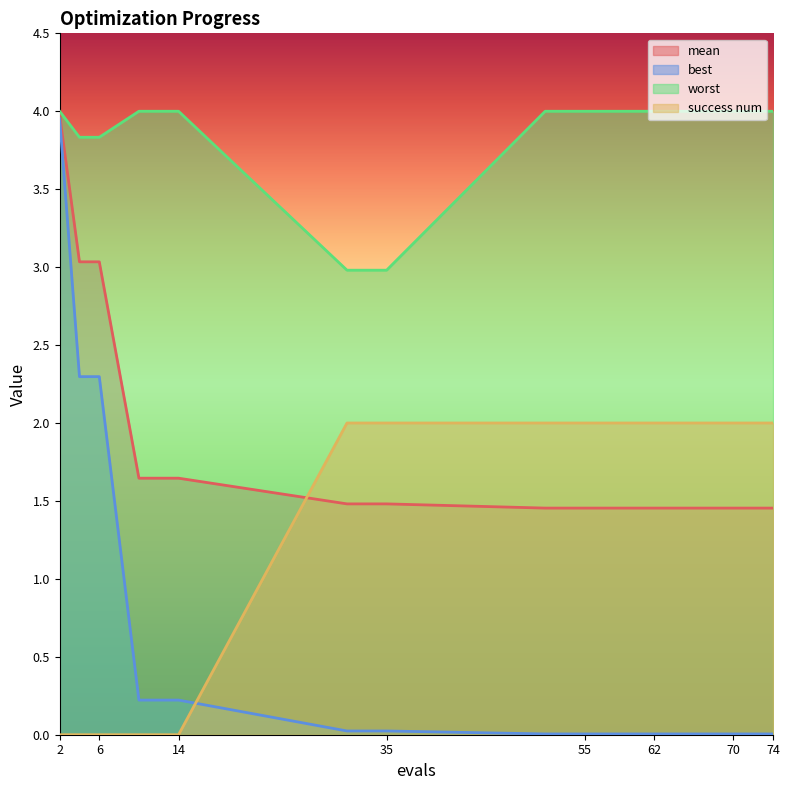

Where do mean and success num first cross each other?

14 and 31